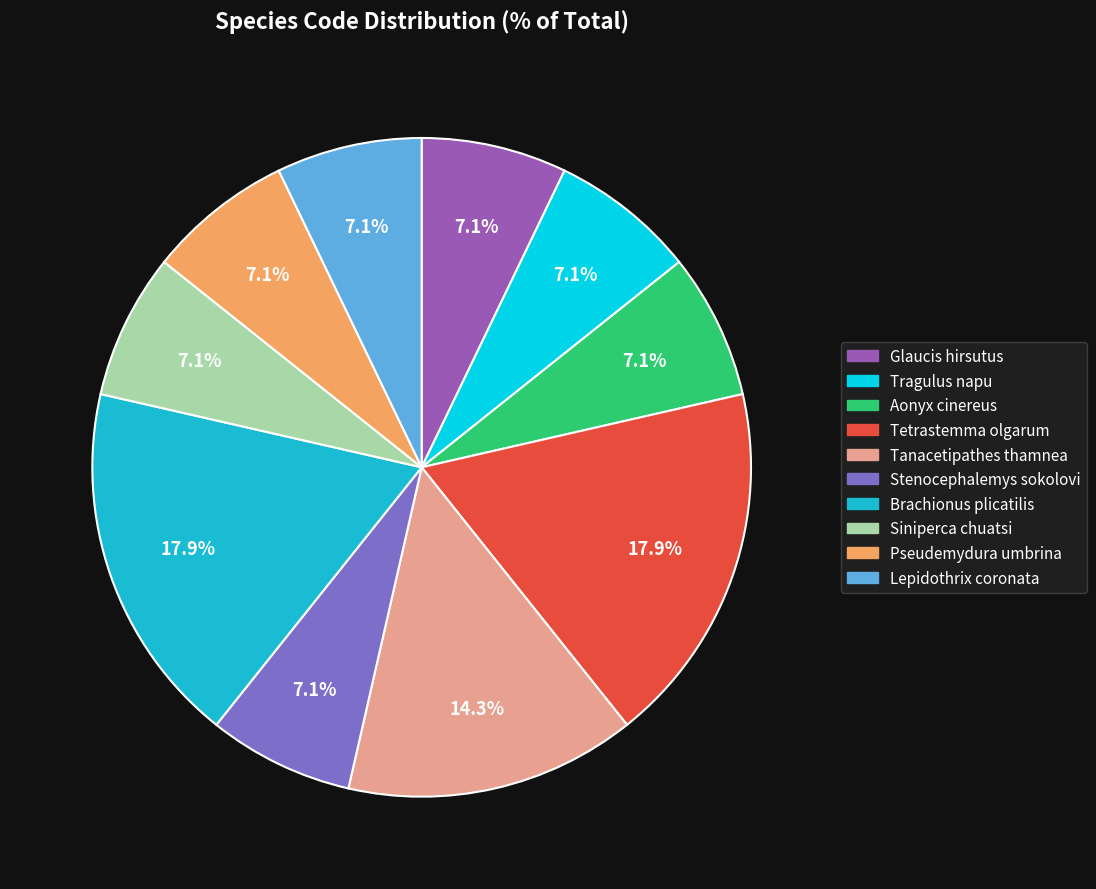

How many segments does this pie chart have?

10